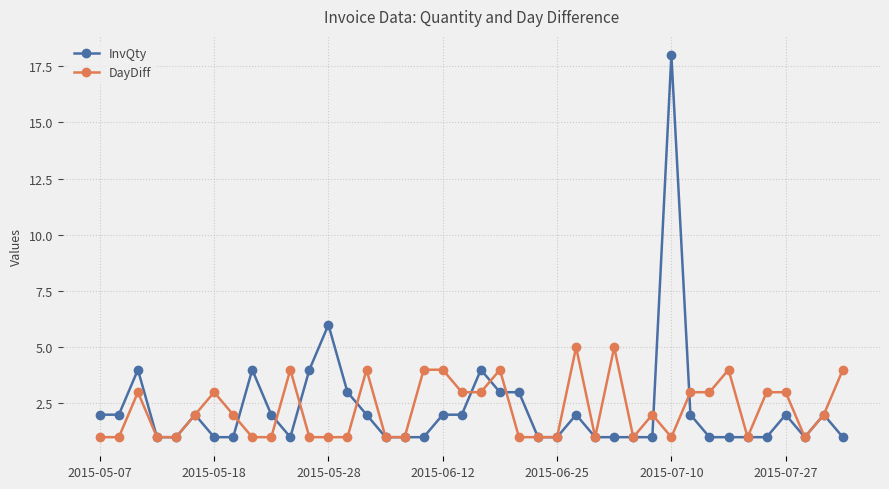

List the series in order of their peak value, lowest first.

DayDiff, InvQty